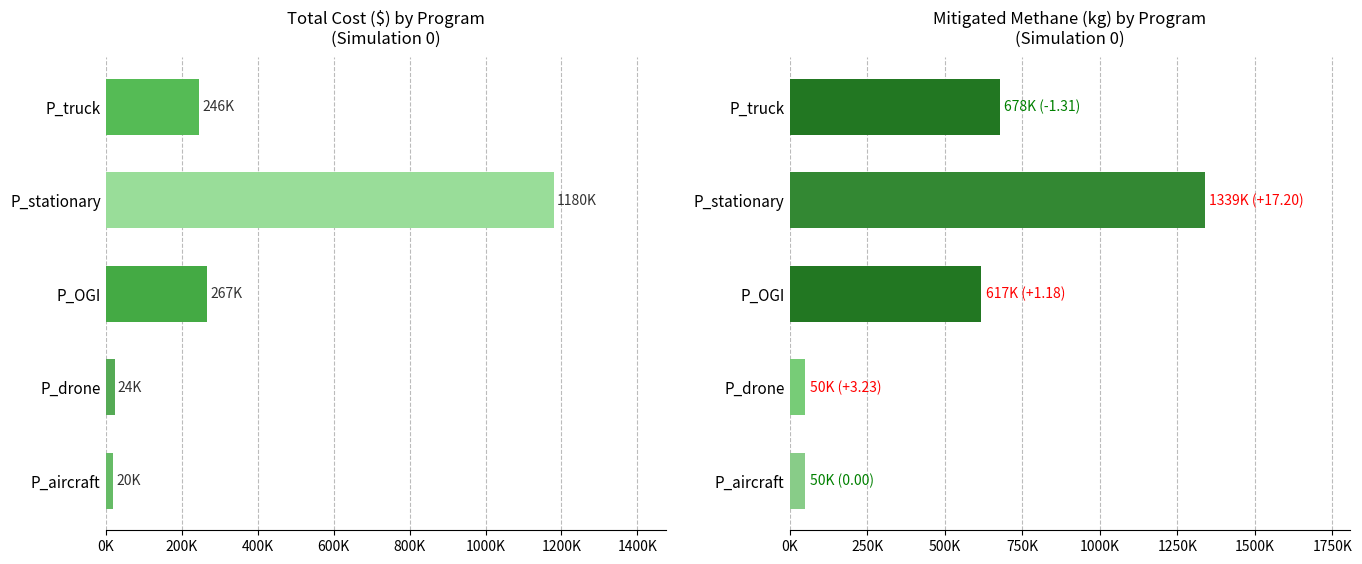

Rank the series by their maximum value, from lowest to highest.

Total Cost ($), Value of Mitigated Methane ($)